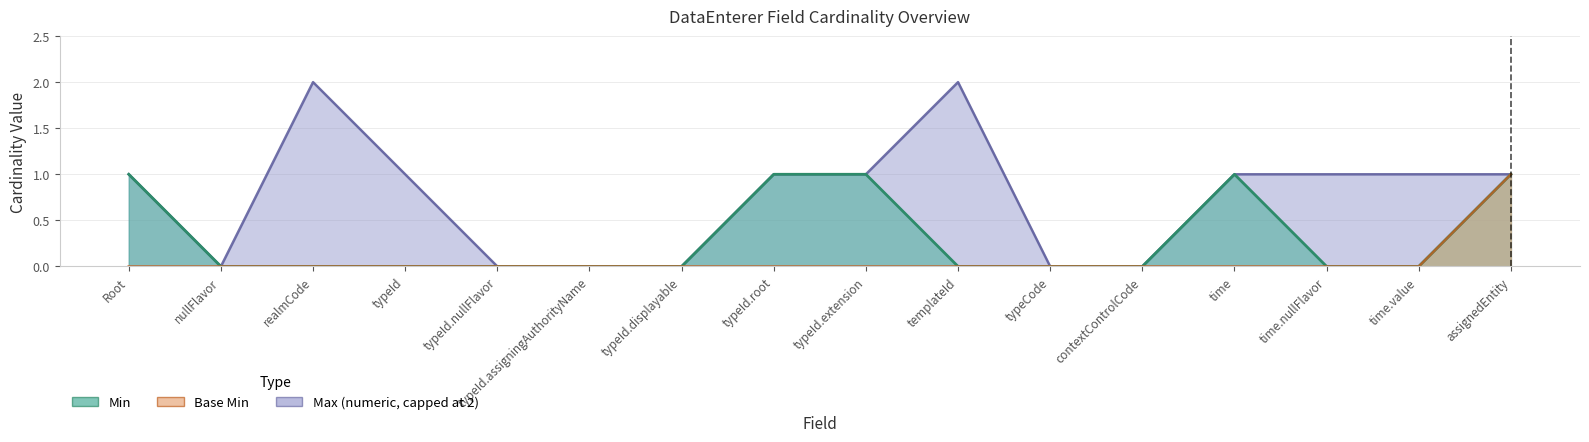

True or false: Base Min has more than 1 interior local peaks.

False